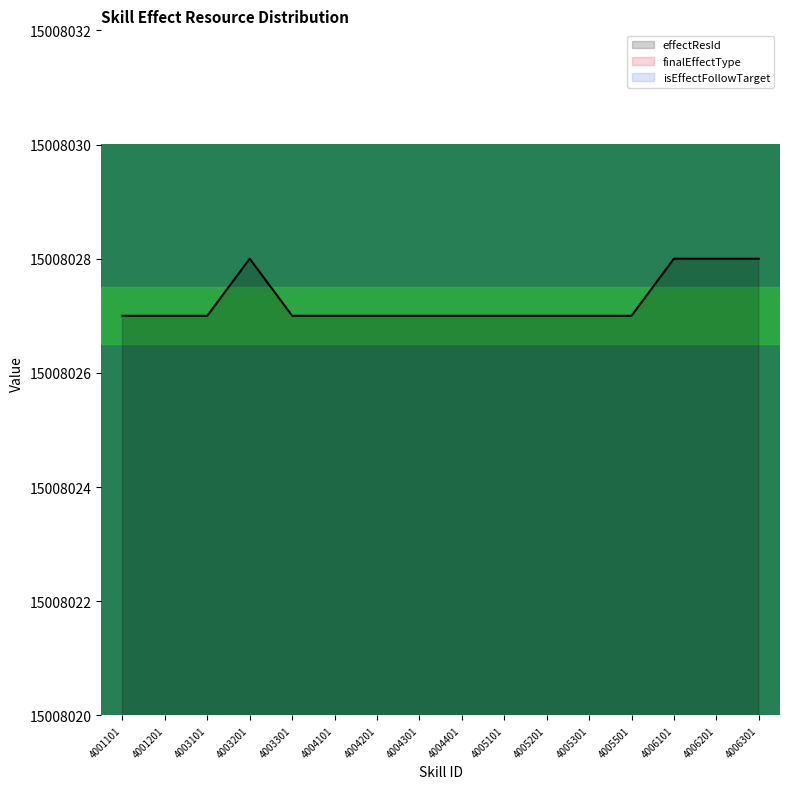

At which label does isEffectFollowTarget reach its minimum?

4001101